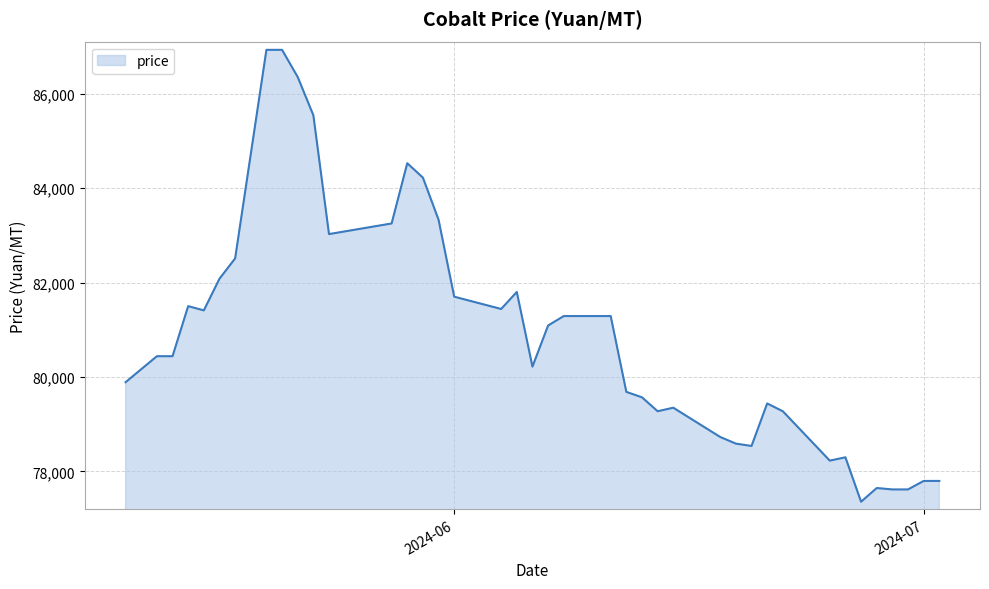

What is the smallest value displayed?

77360